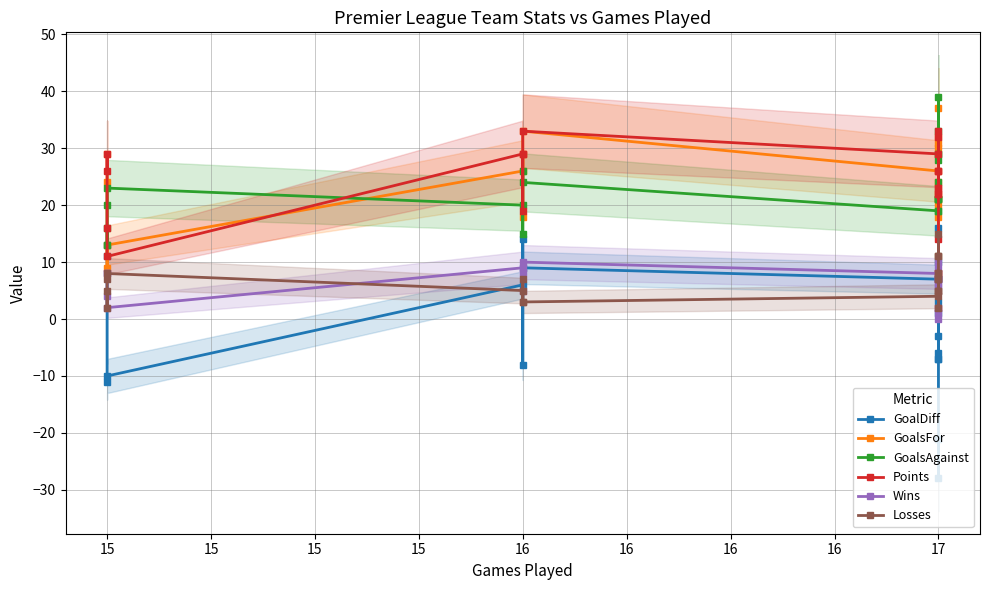

Is this an area chart (filled region under the line)?

No